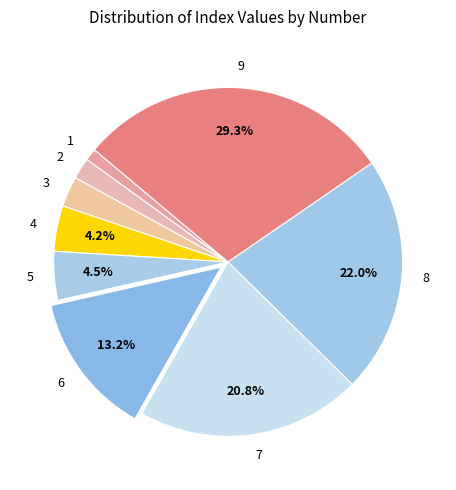

Count the number of slices in the pie.

9